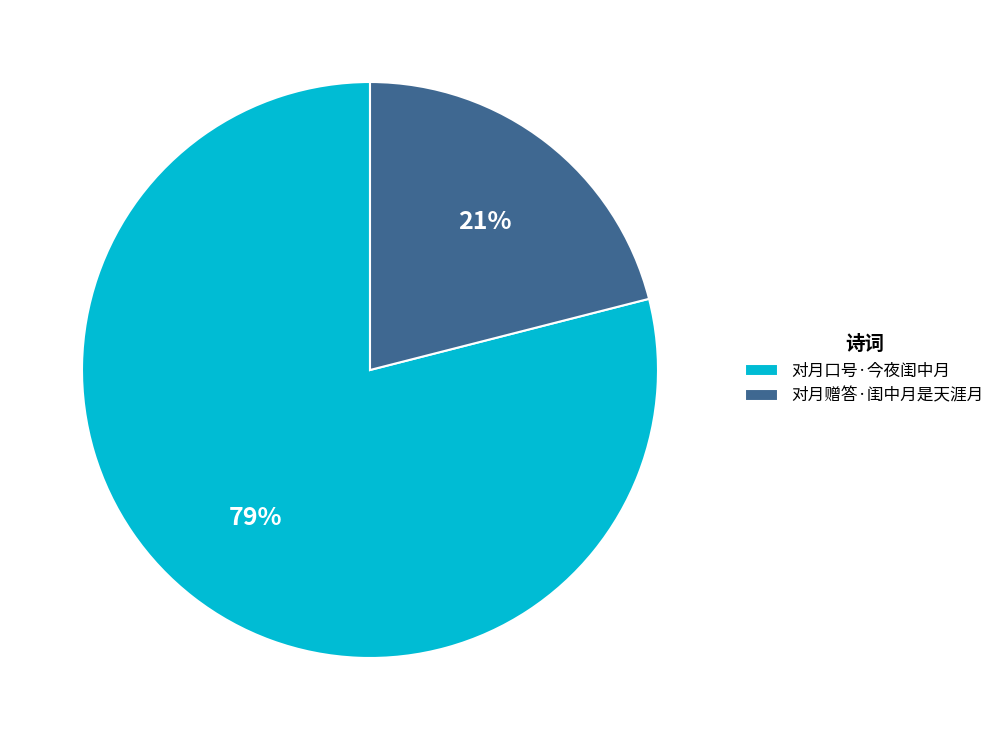

What is the smallest slice in the pie chart?

对月赠答·闺中月是天涯月